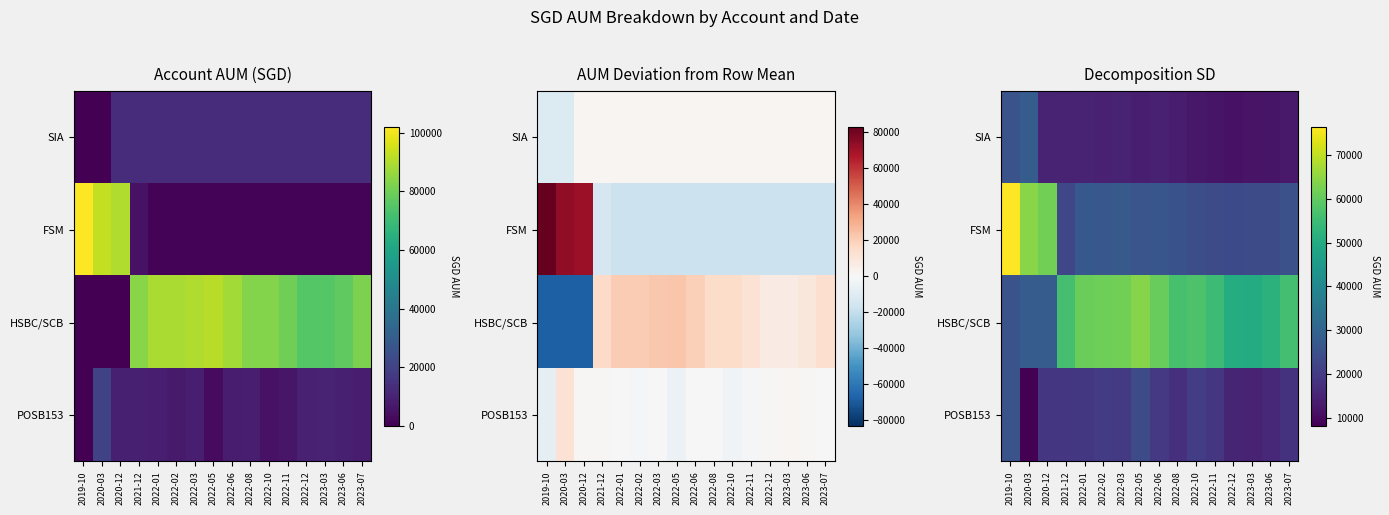

What is the difference between the second highest and second lowest values in the SIA series?

13831.4